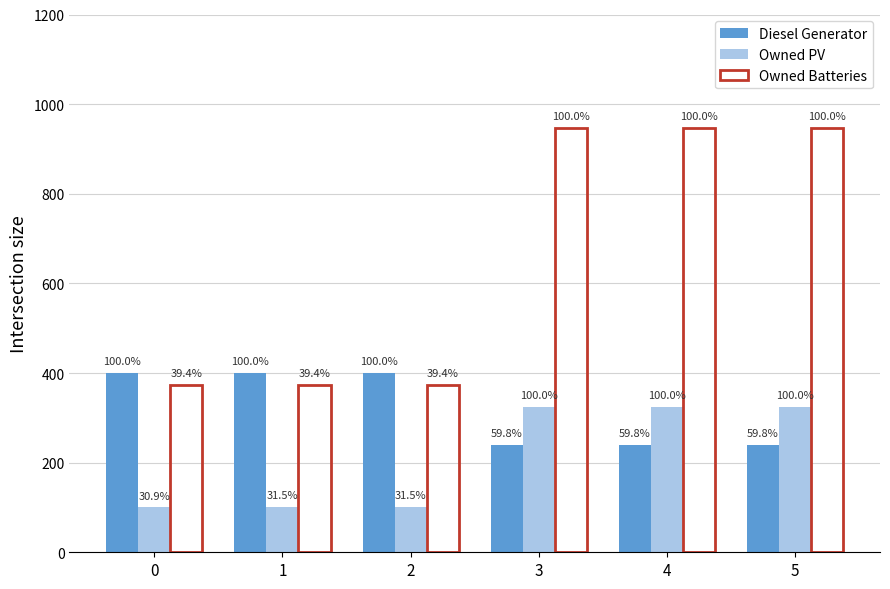

Rank the series at 5 from lowest to highest value.

Diesel Generator, Owned PV, Owned Batteries